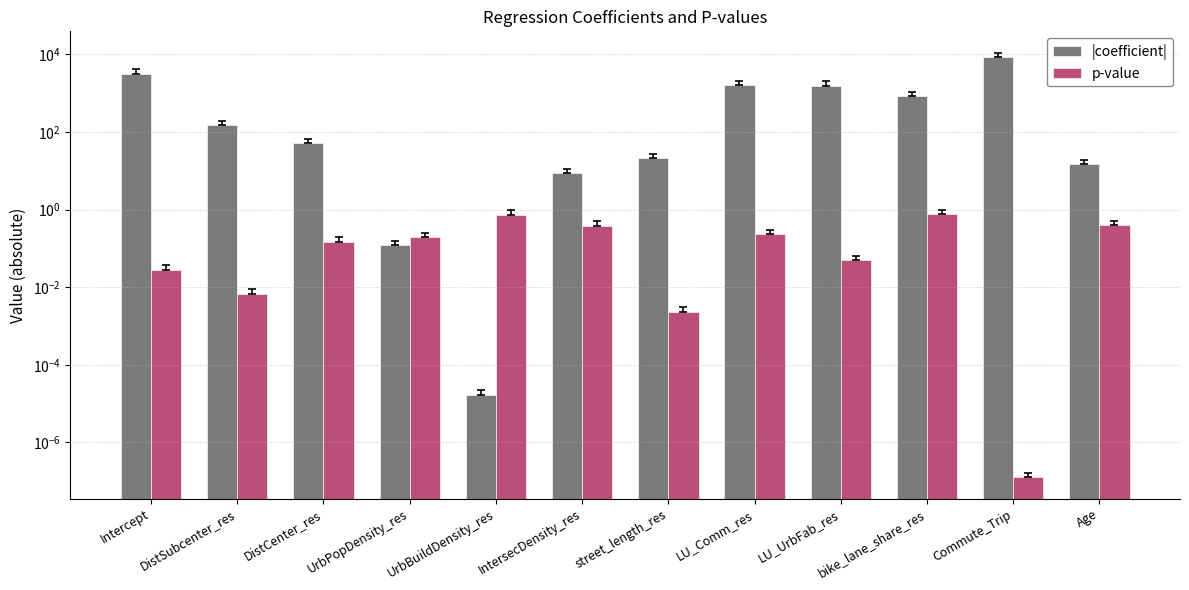

Which category has the lowest value in the |coefficient| series?

UrbBuildDensity_res